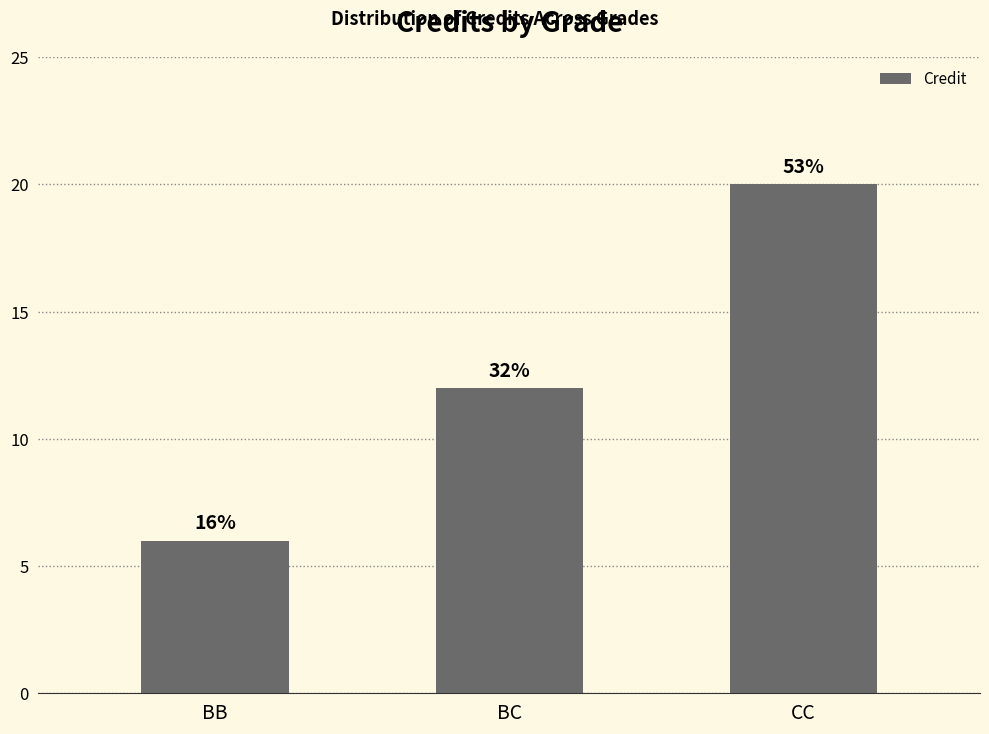

How many bars are there in total?

3